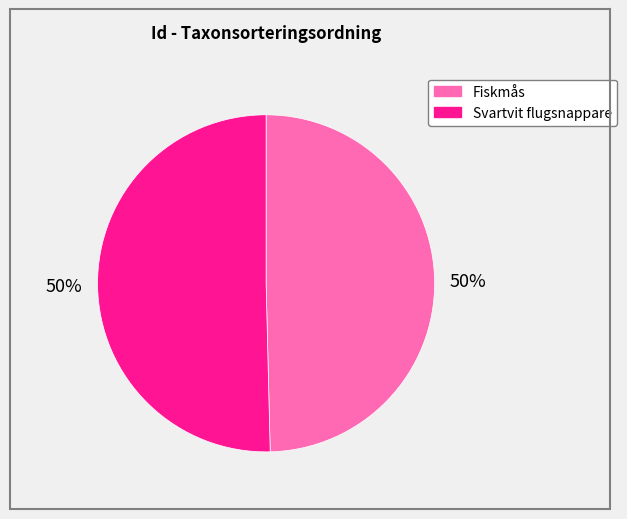

The Svartvit flugsnappare slice represents 50% of the pie. True or false?

True